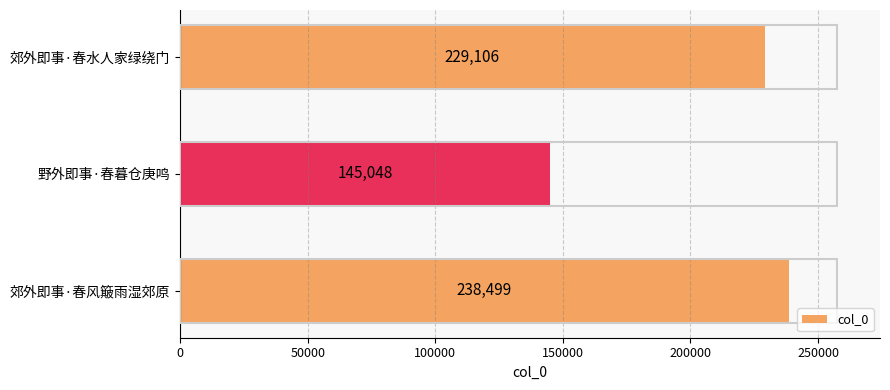

Count the number of categories in the chart.

3